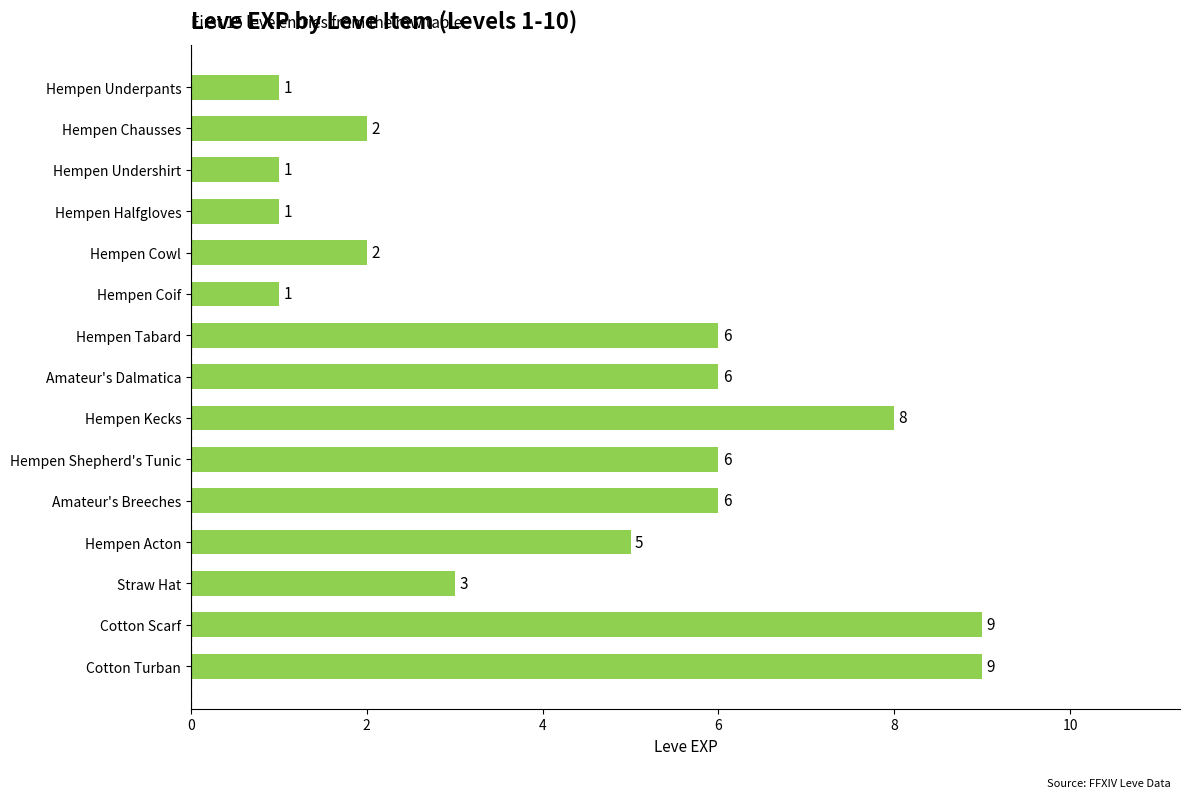

Approximately how many times larger is the value at Amateur's Dalmatica compared to Hempen Undershirt?

6.0